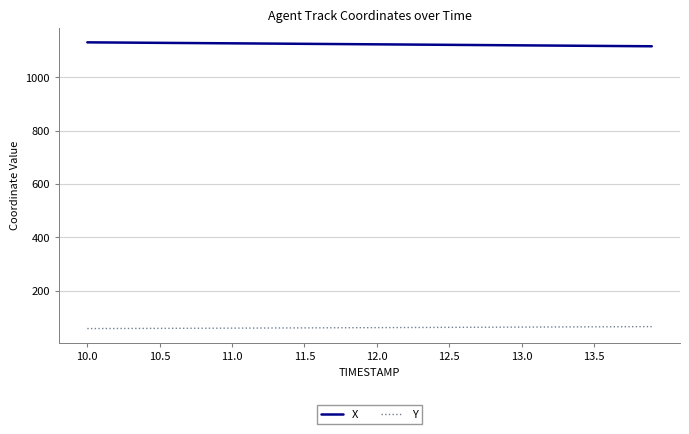

True or false: Y and X intersect in this chart.

False